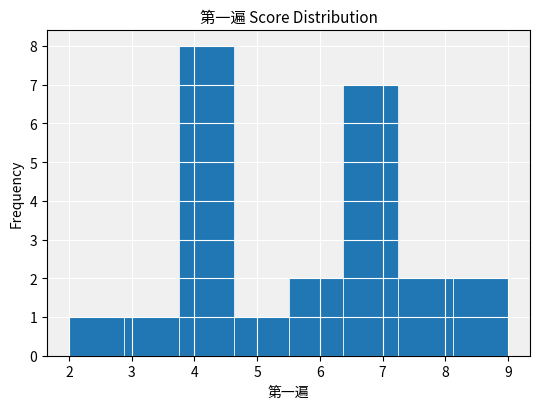

Which range on the x-axis has the tallest bar?

3.8 to 4.6